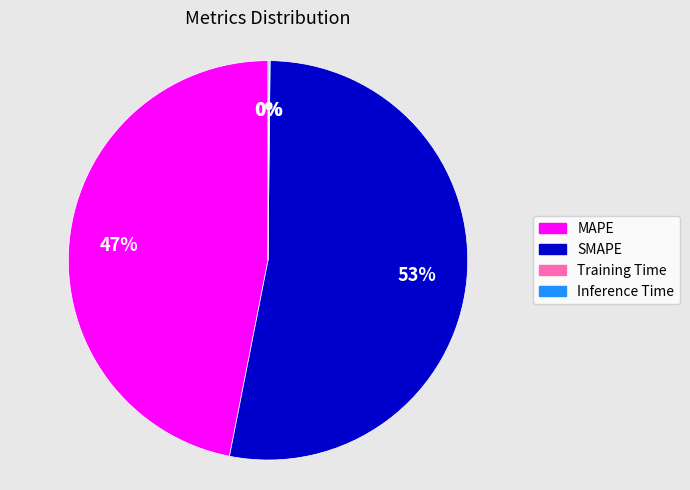

What percentage is the SMAPE slice, to the nearest percent?

53%